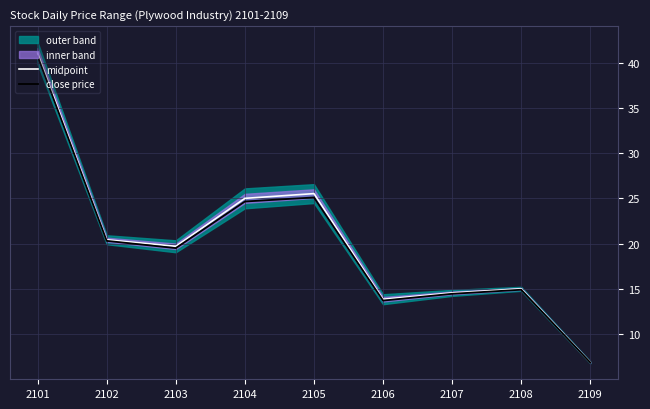

True or false: close price and midpoint cross at least once.

False